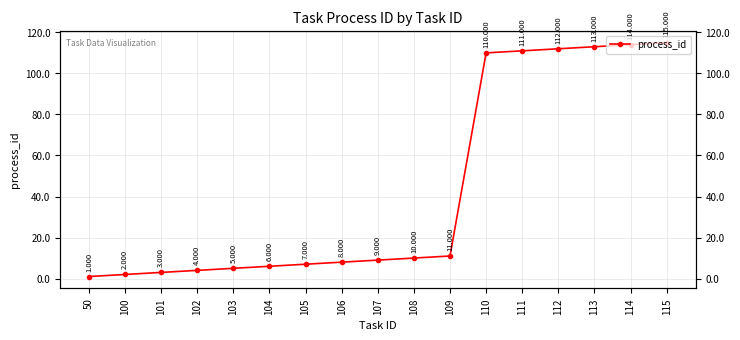

The value at 103 is 5. True or false?

True